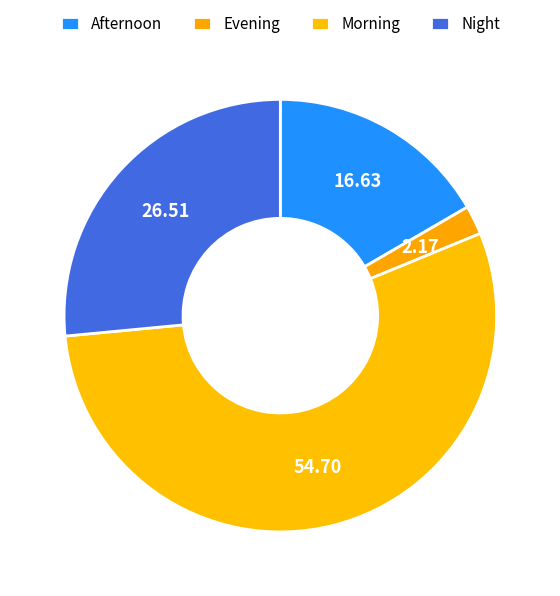

Which slice is the largest?

Morning